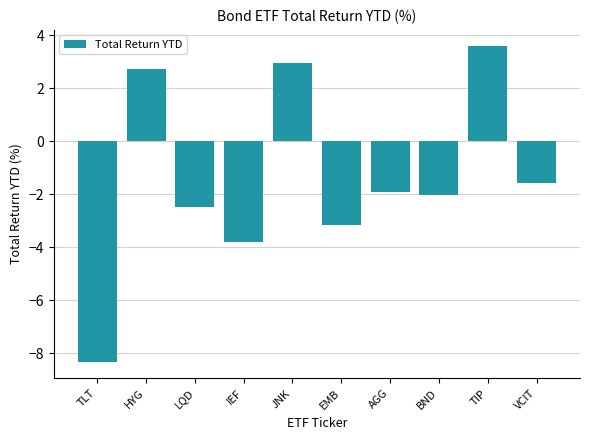

What is the smallest value displayed?

-8.4